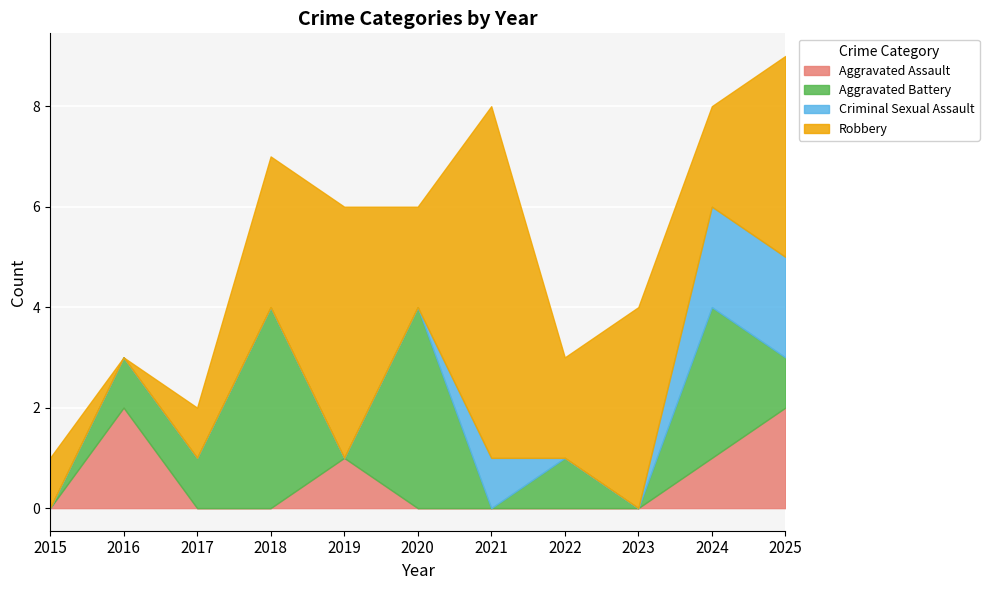

How many Criminal Sexual Assault values are between 0 and 1?

9